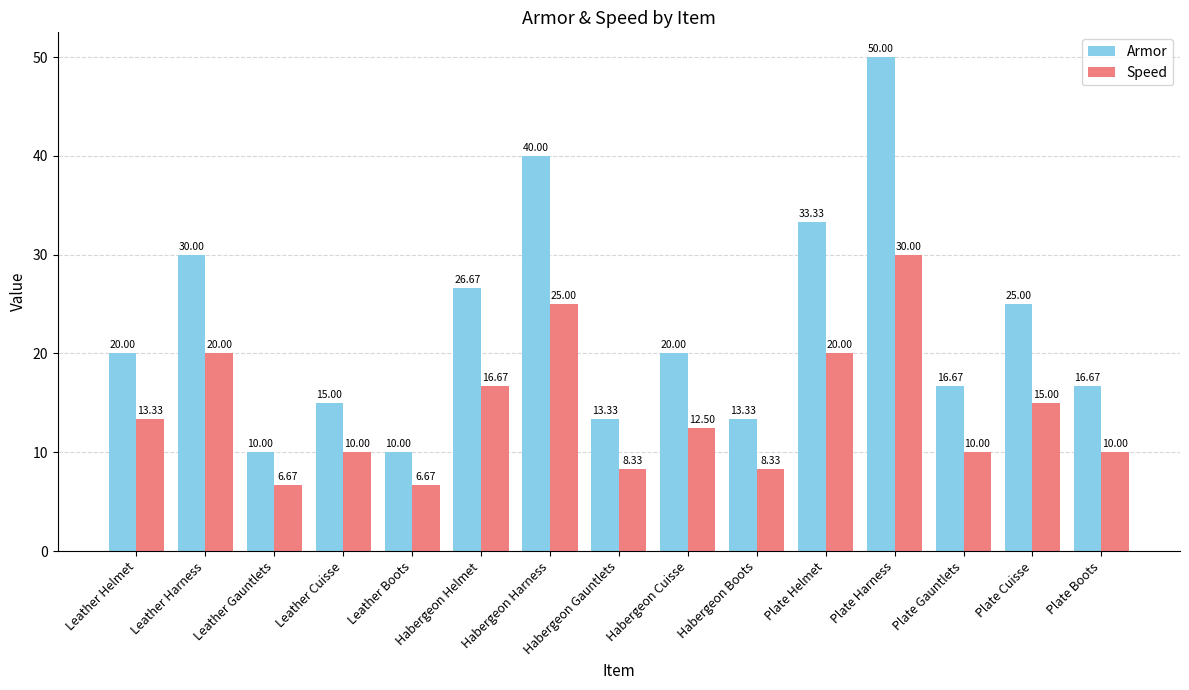

What is the sum of the Armor values at Leather Helmet and Habergeon Harness?

60.0